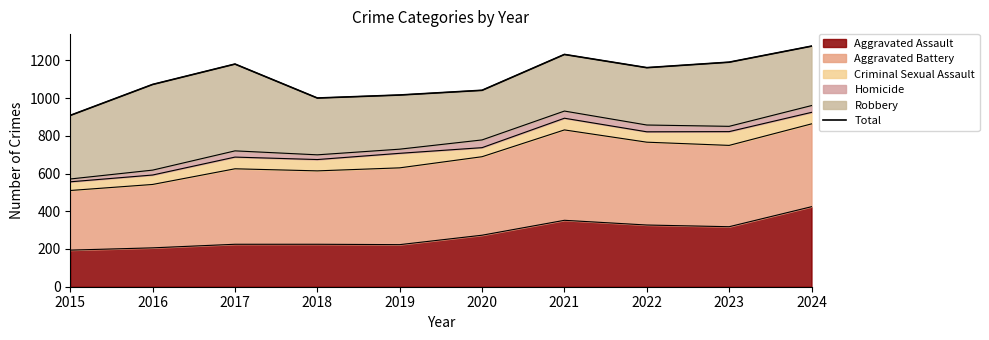

What is the average value?

1107